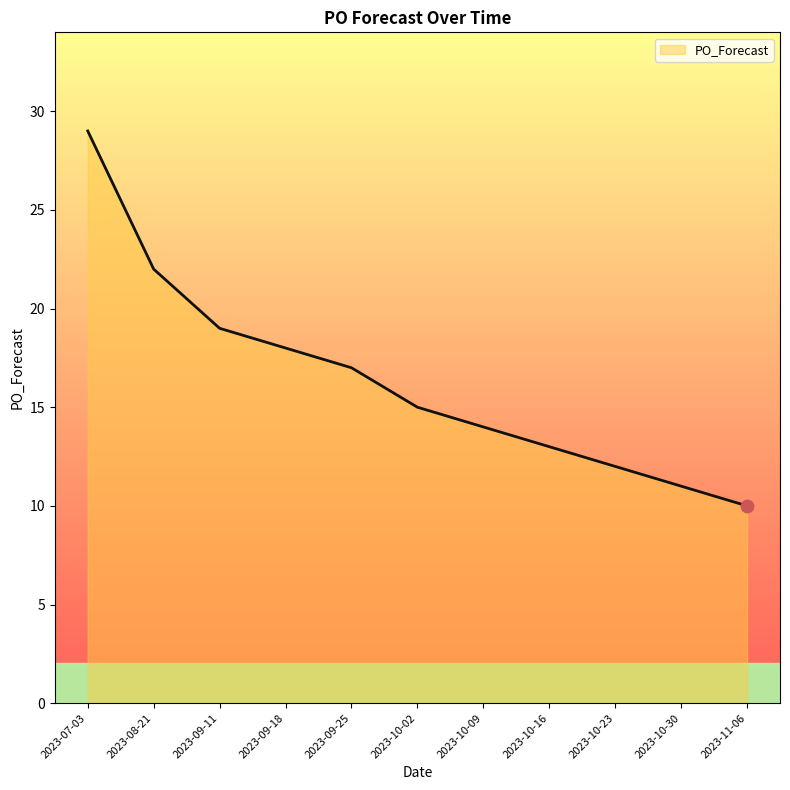

What is the ratio of the value at 2023-07-03 to the value at 2023-09-11?

1.5